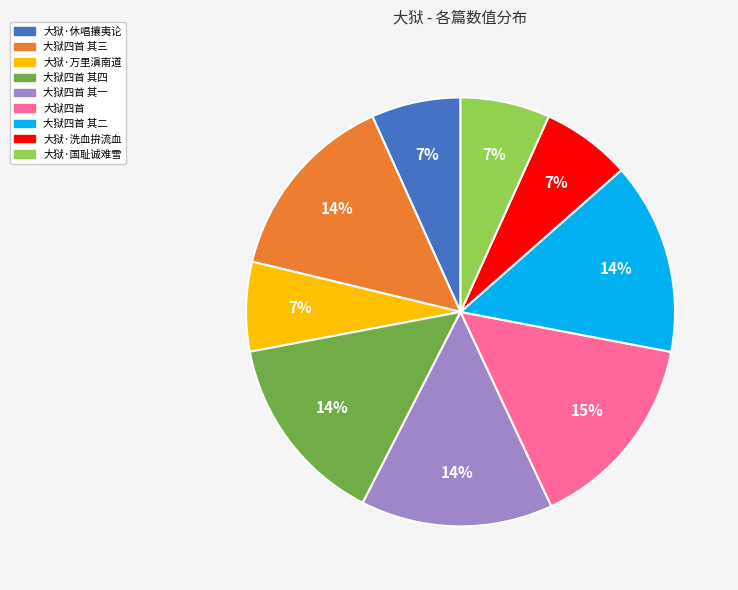

How many segments does this pie chart have?

9